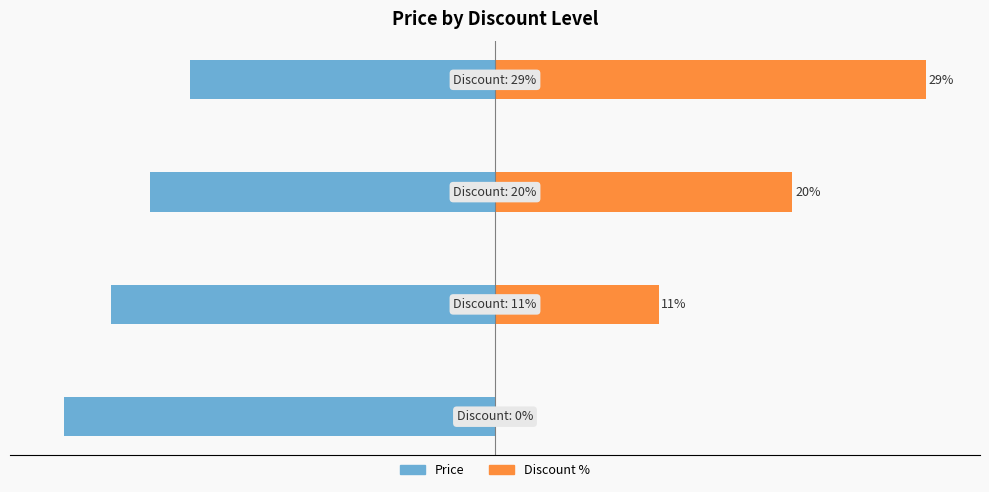

How many bars are there in total?

8